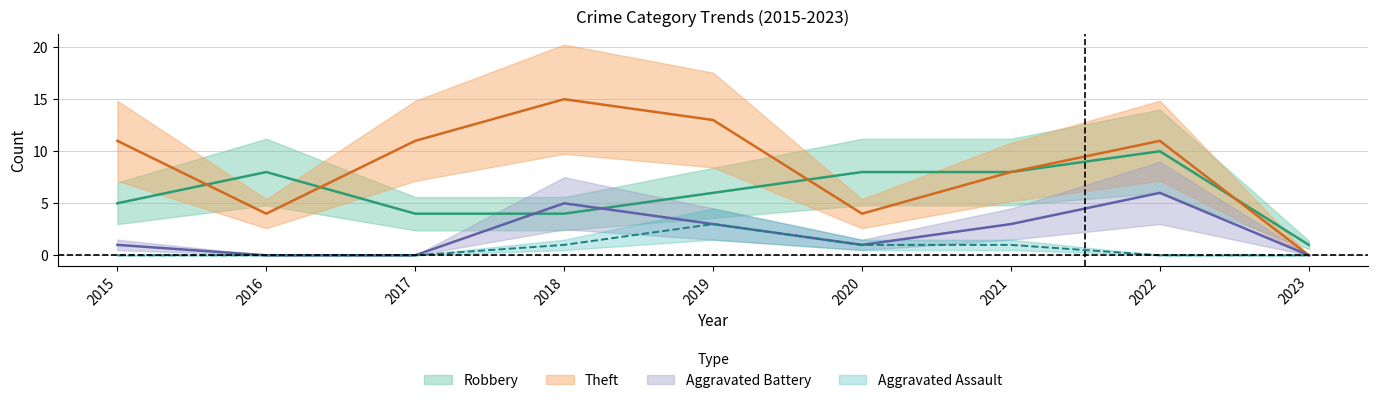

List the series in order of their peak value, highest first.

Theft, Robbery, Aggravated Battery, Aggravated Assault